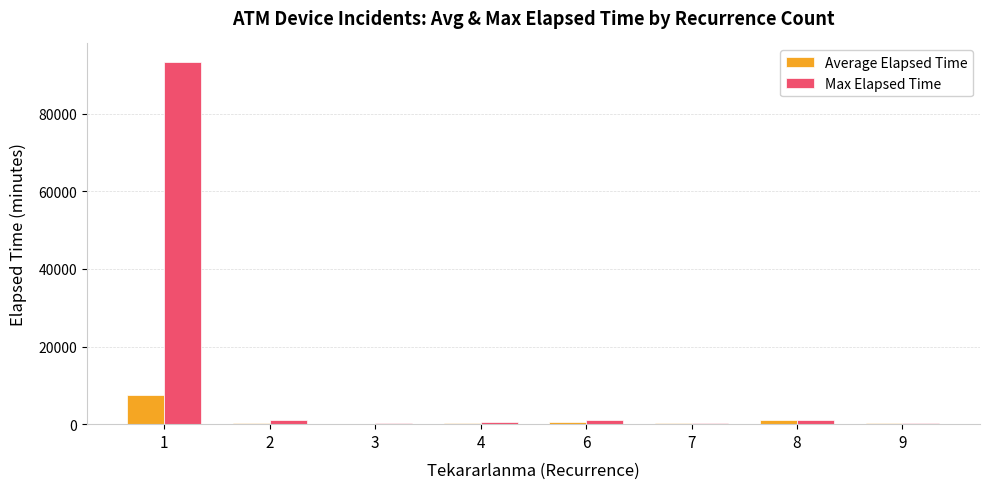

What is the value of the Average Elapsed Time bar at the 7th from the left?

955.0